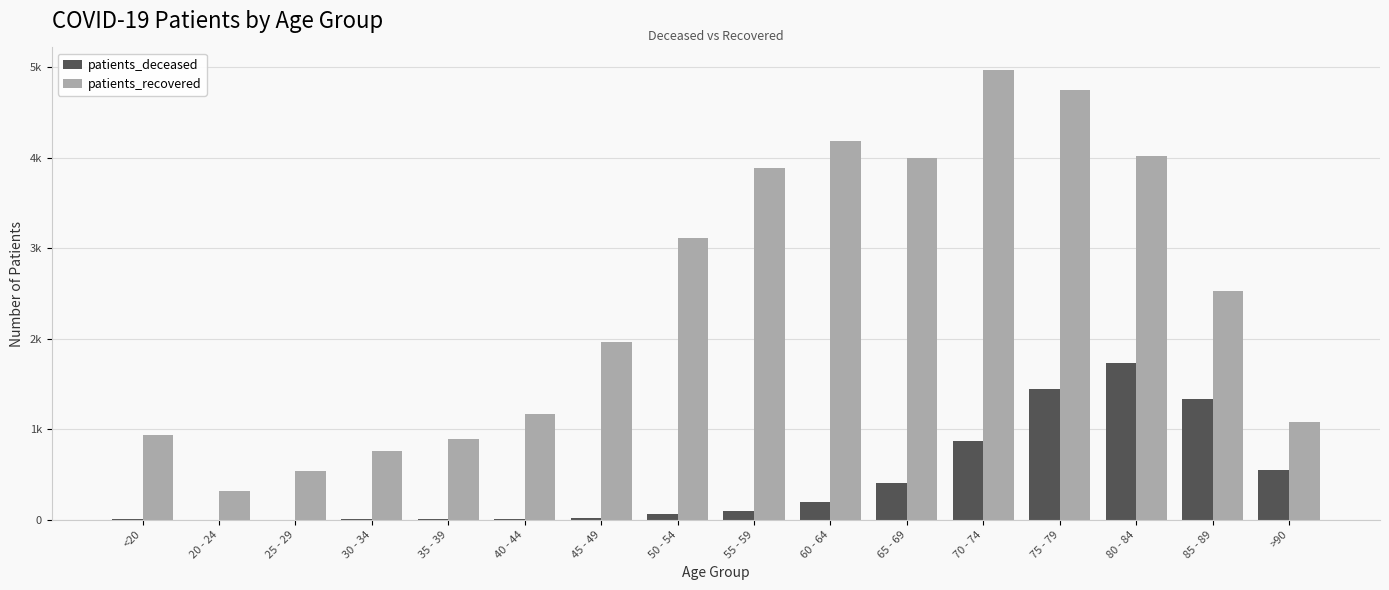

What is the sum of the patients_deceased values at 65 - 69 and 45 - 49?

433